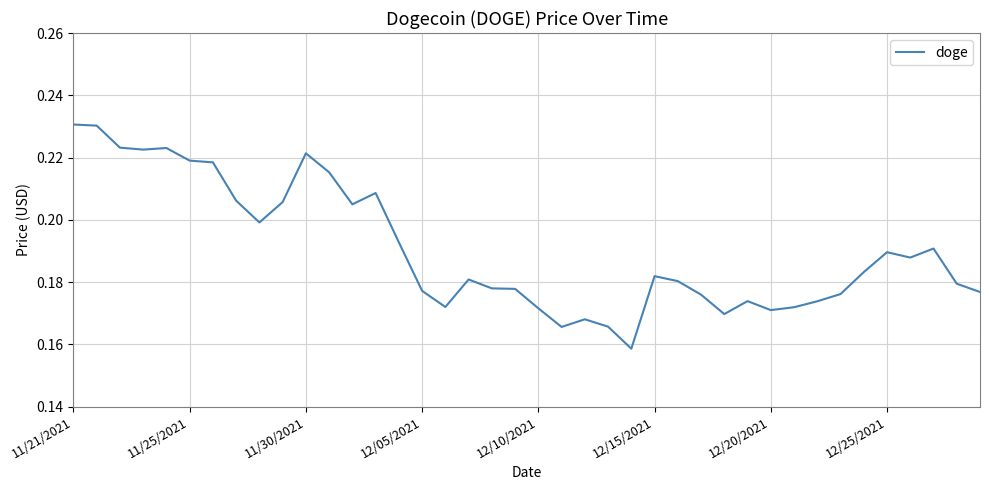

The chart shows a value of 0.3 at 12/25/2021. True or false?

False